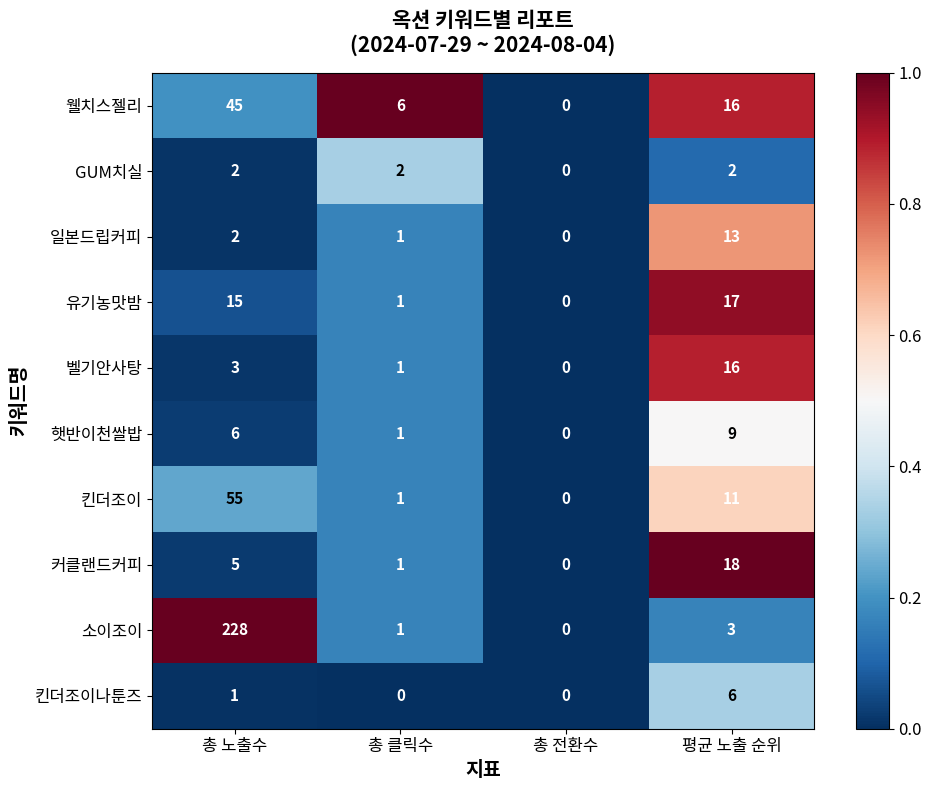

Which series has the largest range (max minus min)?

소이조이